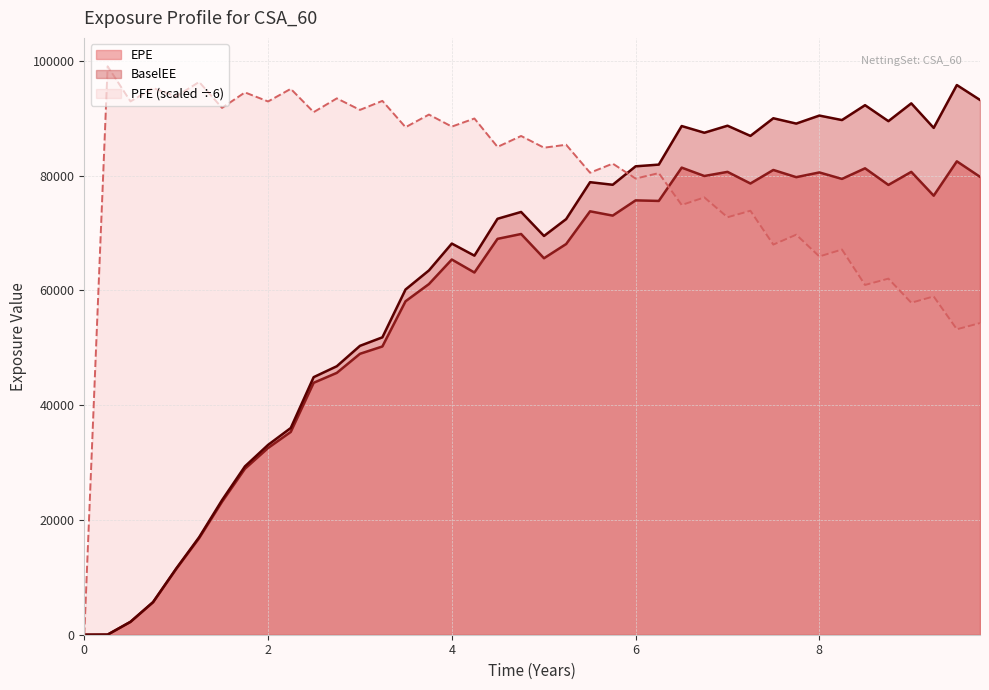

Which series has the largest total across all categories?

PFE (scaled ÷6)